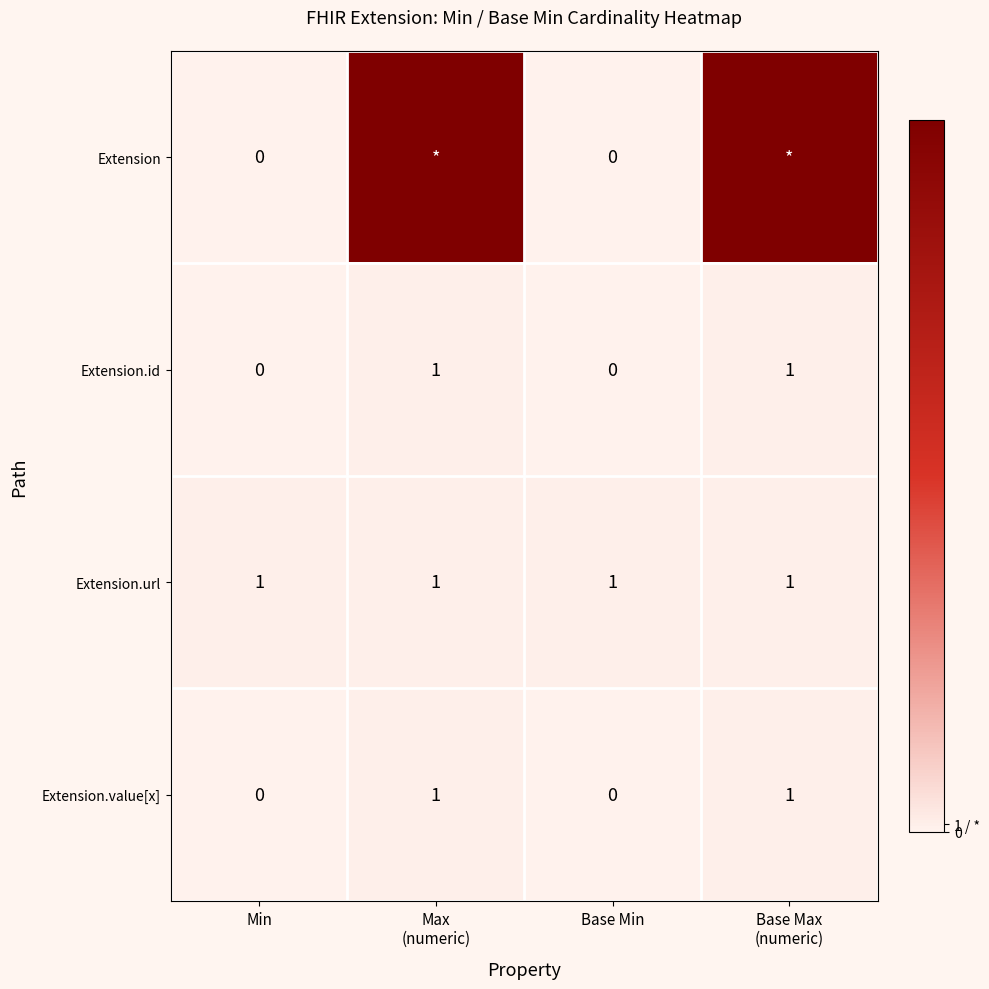

The Extension.value[x] series shows -1 at Min. True or false?

False